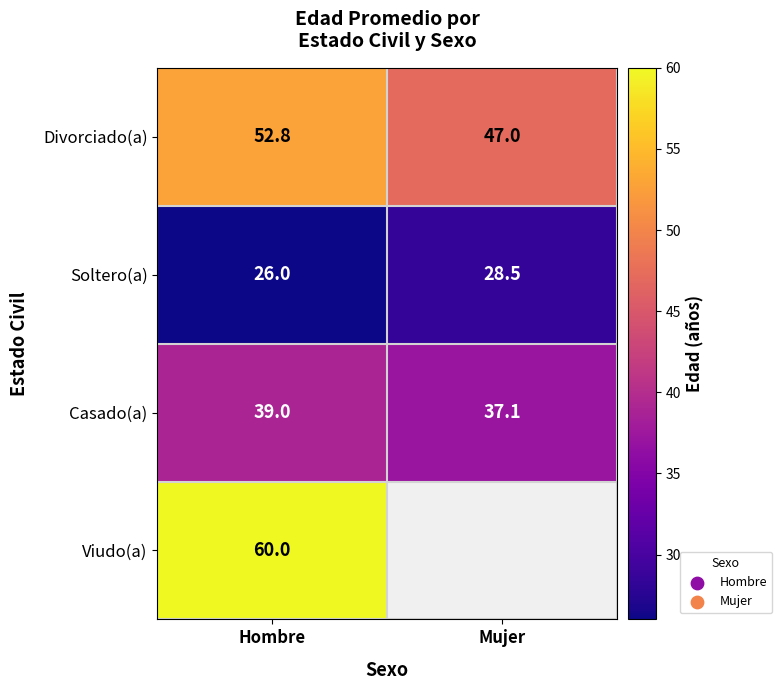

Which has a higher value, Mujer or Hombre?

Hombre